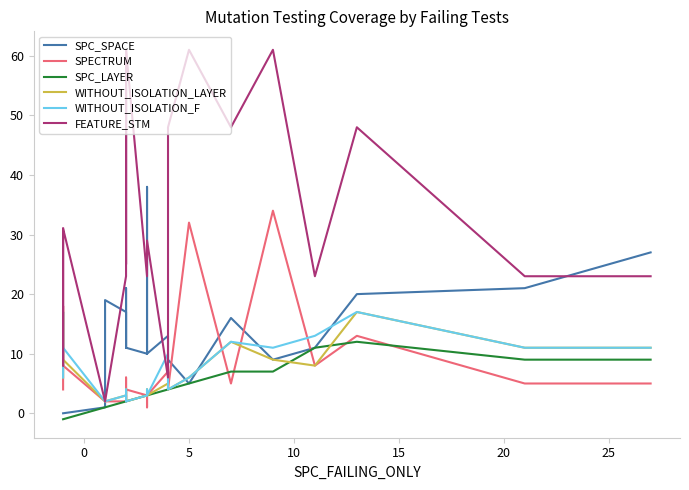

Which series has the widest spread of values?

FEATURE_STM